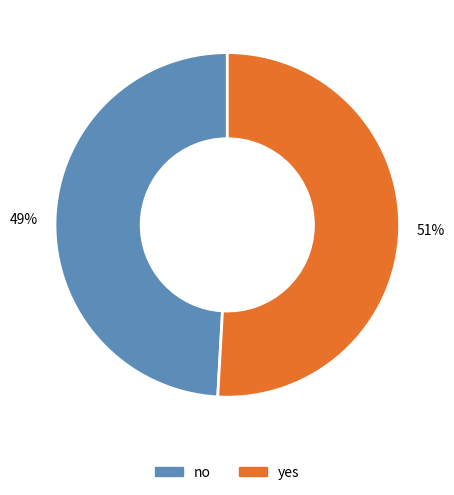

What percentage is the yes slice, to the nearest percent?

51%